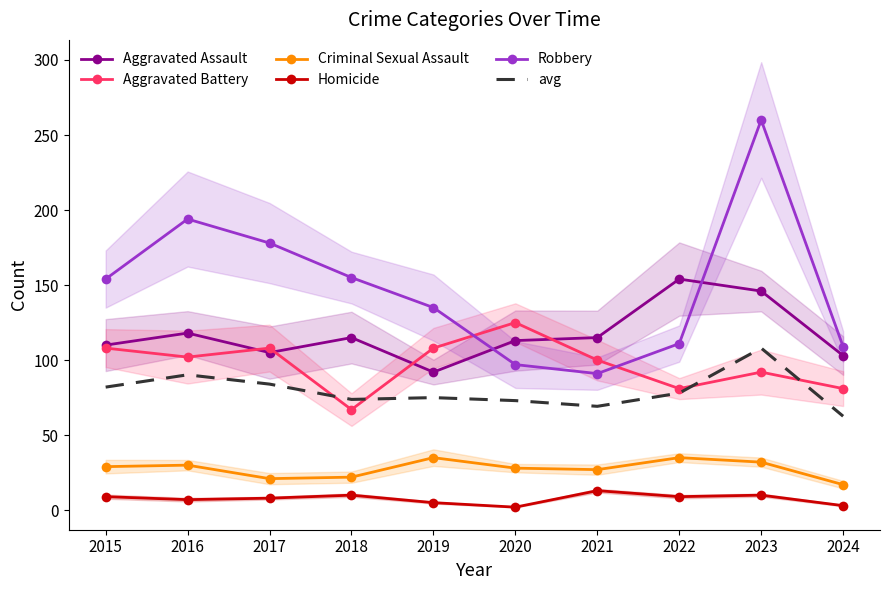

Where is Homicide nearest to the value 7?

2016